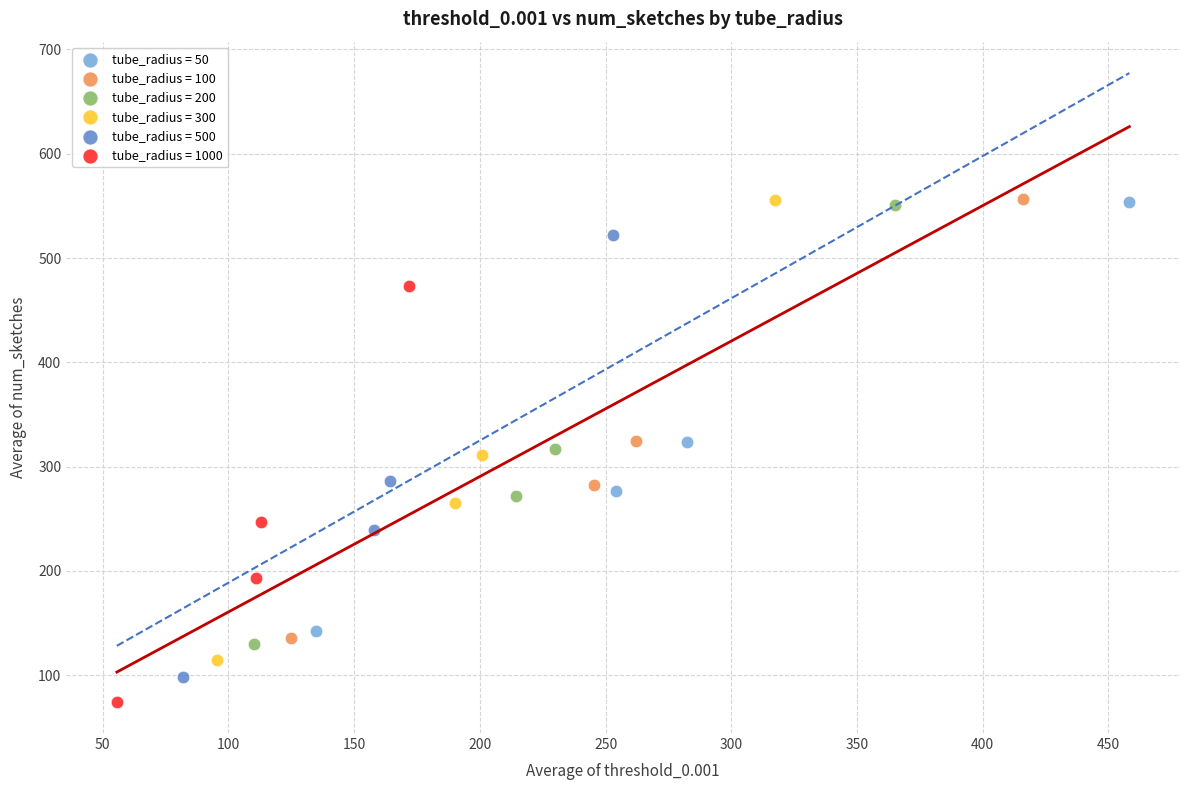

Which series has the widest spread of Y values?

tube_radius = 300